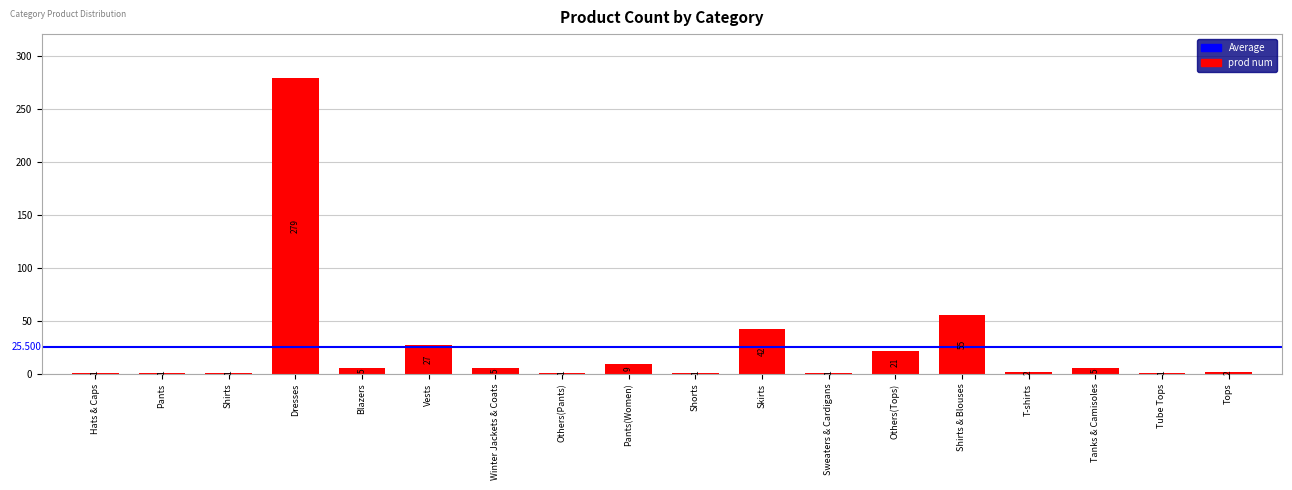

Read the value at Pants(Women), to the nearest 10.

10